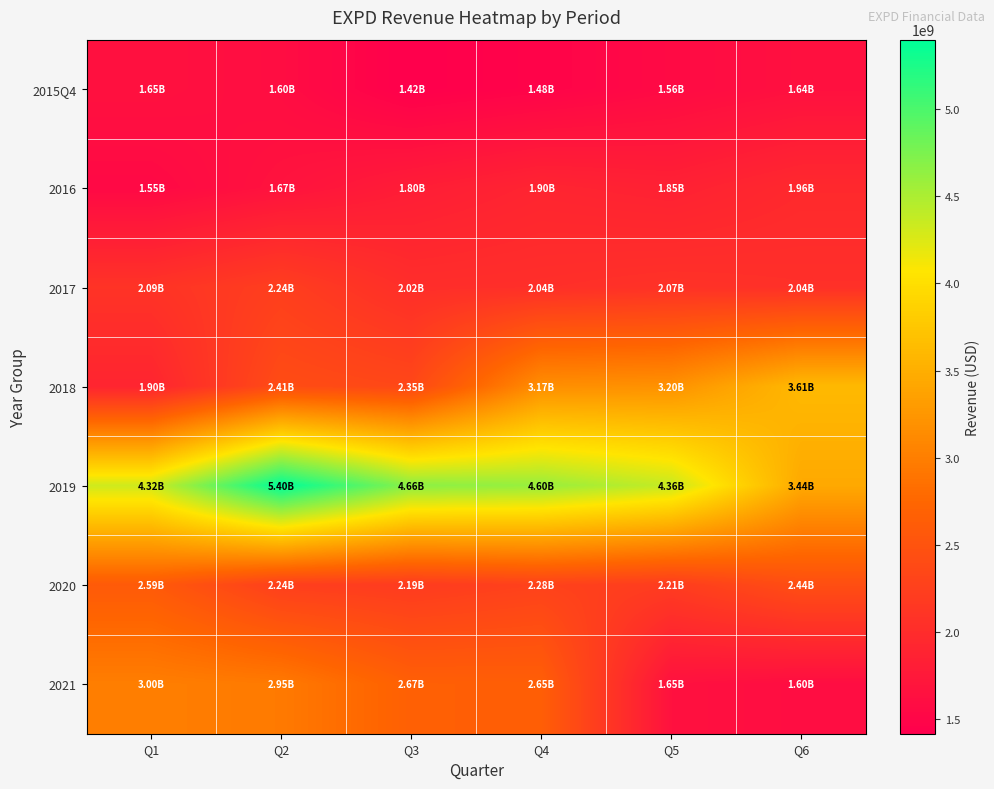

Reading left to right, extract all data points from this chart.

2015Q4: Q1=1651332000	Q2=1596221000	Q3=1418472000	Q4=1475164000	Q5=1562394000	Q6=1642007000
2016: Q1=1545132000	Q2=1672279000	Q3=1802166000	Q4=1901371000	Q5=1854262000	Q6=1957559000
2017: Q1=2090947000	Q2=2235597000	Q3=2020051000	Q4=2035579000	Q5=2074855000	Q6=2044941000
2018: Q1=1901864000	Q2=2411078000	Q3=2348713000	Q4=3169188000	Q5=3198820000	Q6=3609093000
2019: Q1=4319261000	Q2=5396343000	Q3=4664298000	Q4=4603312000	Q5=4362146000	Q6=3441528000
2020: Q1=2592589000	Q2=2239752000	Q3=2190001000	Q4=2277768000	Q5=2206678000	Q6=2439001000
2021: Q1=3000131000	Q2=2954705000	Q3=2666419000	Q4=2651885000	Q5=1651332000	Q6=1596221000